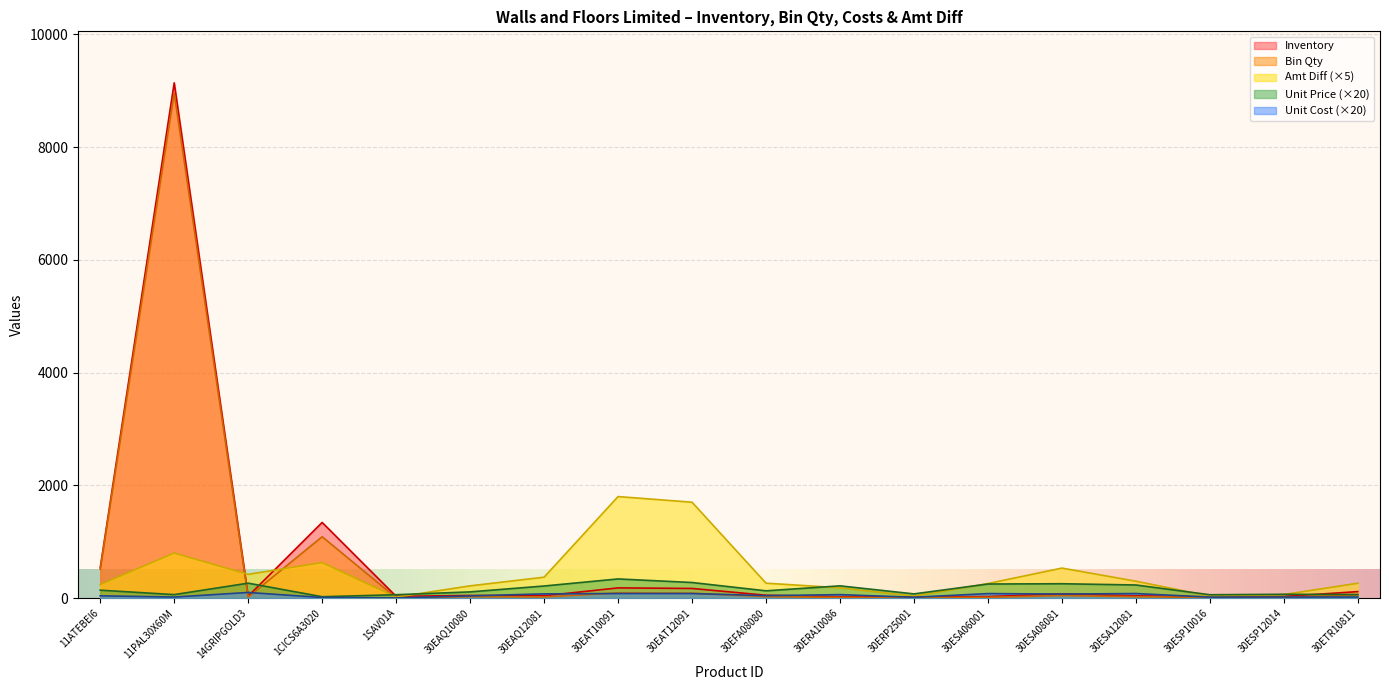

Between 30EAQ10080 and 30EAQ12081, which series saw the biggest shift?

Amt Diff